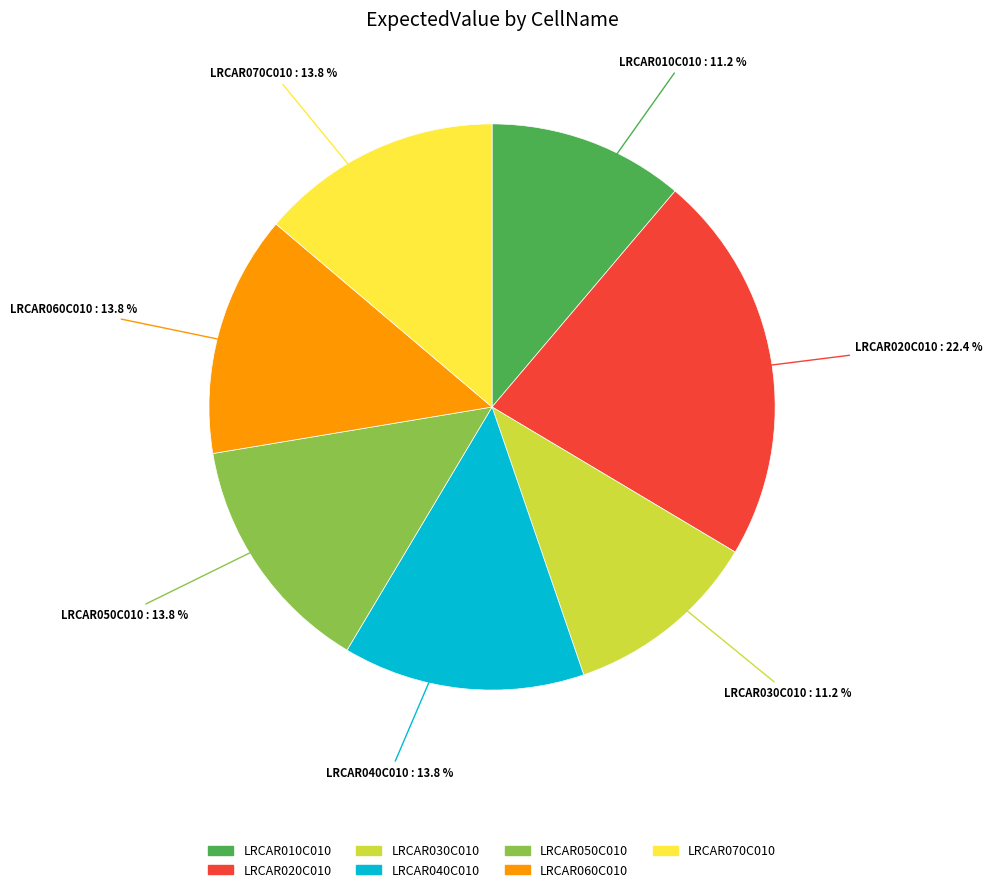

To the nearest percent, what is the combined percentage of LRCAR020C010 and LRCAR030C010?

34%